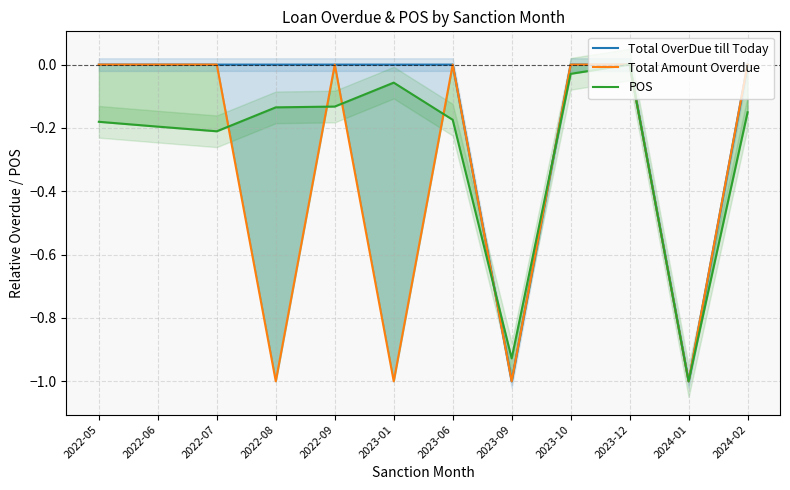

Reading left to right, transcribe all the data shown in this chart.

Total OverDue till Today: 2022-05=0.0	2022-06=0.0	2022-07=0.0	2022-08=0.0	2022-09=0.0	2023-01=0.0	2023-06=0.0	2023-09=-1.0	2023-10=0.0	2023-12=0.0	2024-01=-1.0	2024-02=0.0
Total Amount Overdue: 2022-05=0.0	2022-06=0.0	2022-07=0.0	2022-08=-1.0	2022-09=0.0	2023-01=-1.0	2023-06=0.0	2023-09=-1.0	2023-10=0.0	2023-12=0.0	2024-01=-1.0	2024-02=0.0
POS: 2022-05=-0.2	2022-06=-0.2	2022-07=-0.2	2022-08=-0.1	2022-09=-0.1	2023-01=-0.1	2023-06=-0.2	2023-09=-0.9	2023-10=-0.0	2023-12=0.0	2024-01=-1.0	2024-02=-0.2